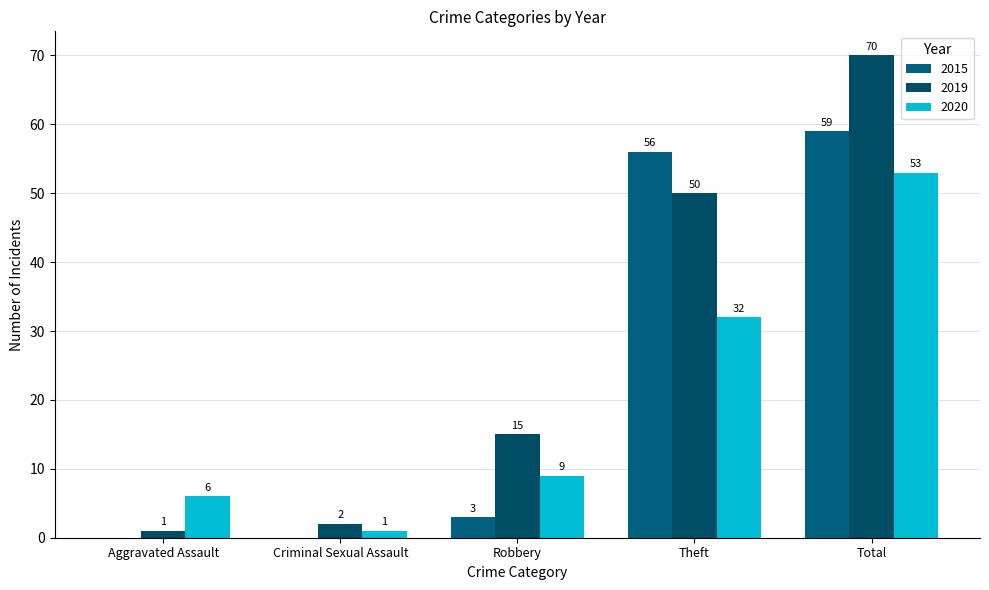

Which category has the lowest value in the 2019 series?

Aggravated Assault